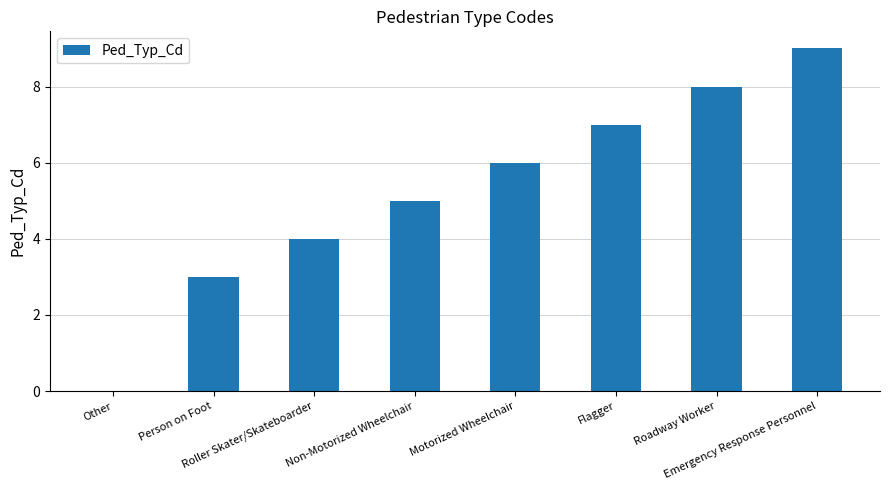

What is the sum of all values?

42